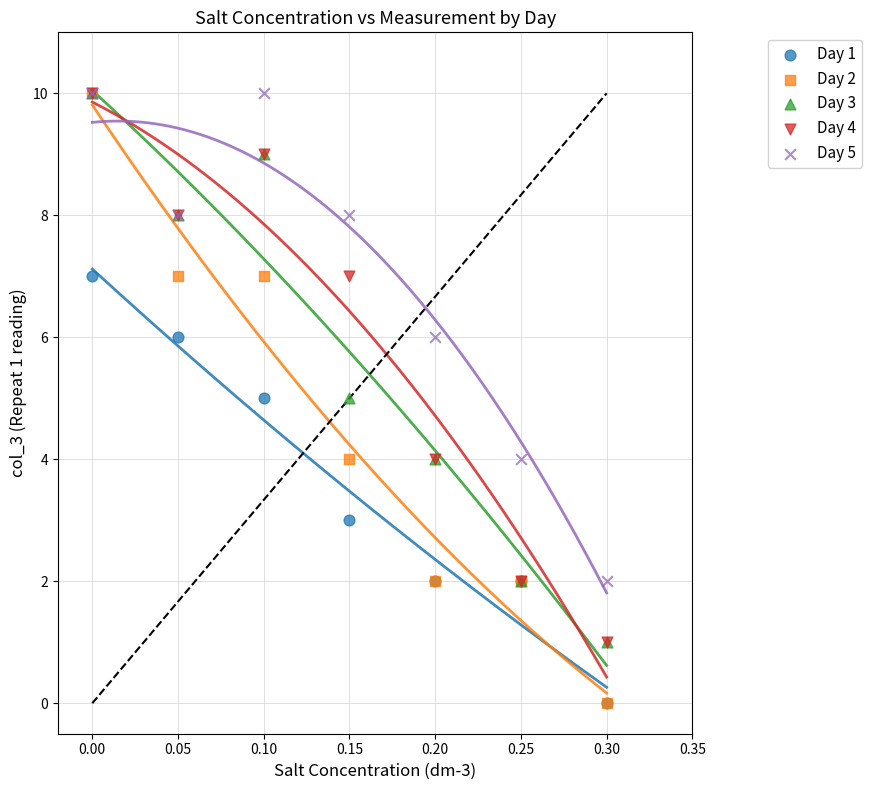

Which series has the widest spread of Y values?

Day 2